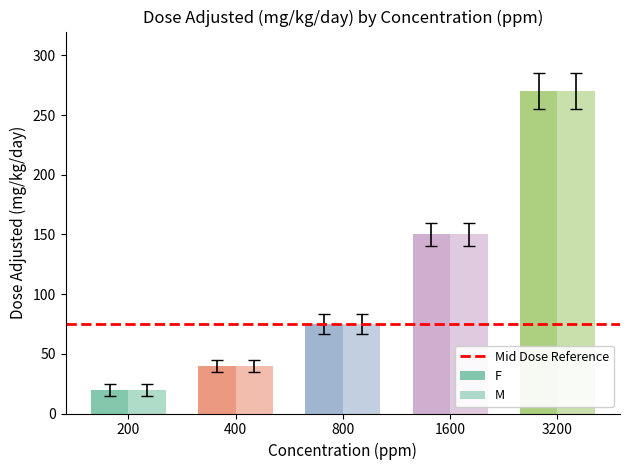

How many bars are there in each group?

2